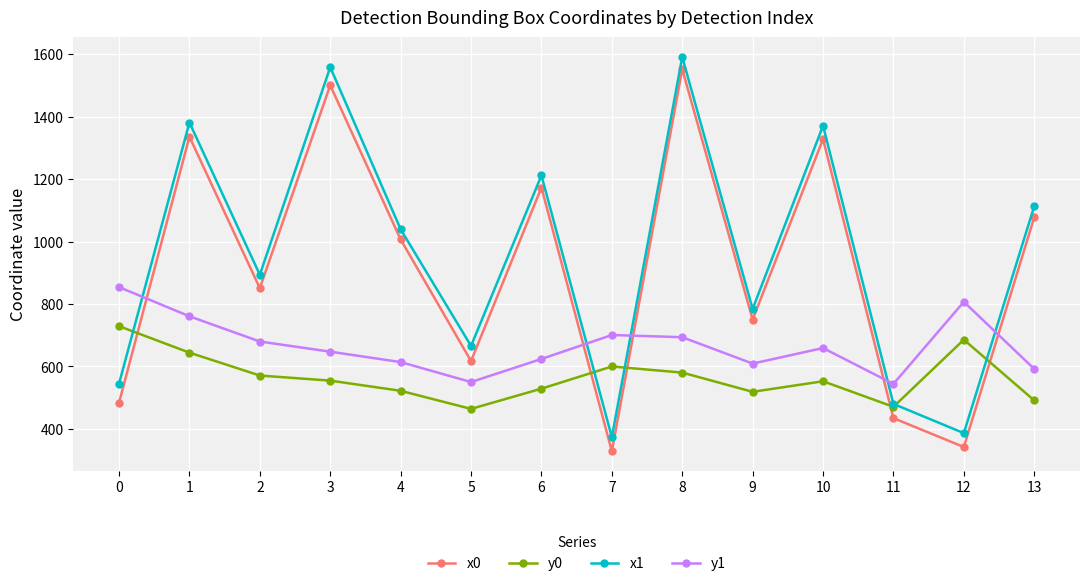

At 2, list the series in order from largest to smallest.

x1, x0, y1, y0